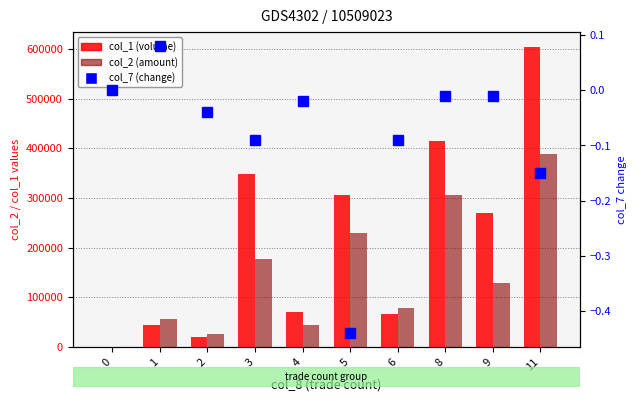

Reading right to left, transcribe all the data shown in this chart.

col_1 (volume): 604000.0	269000.0	415000.0	67000.0	306000.0	70000.0	348000.0	20000.0	44000.0	0.0
col_2 (amount): 387930.0	129590.0	306220.0	79370.0	229590.0	43700.0	176700.0	25600.0	55940.0	0.0
col_7 (change): -0.1	-0.0	-0.0	-0.1	-0.4	-0.0	-0.1	-0.0	0.1	0.0